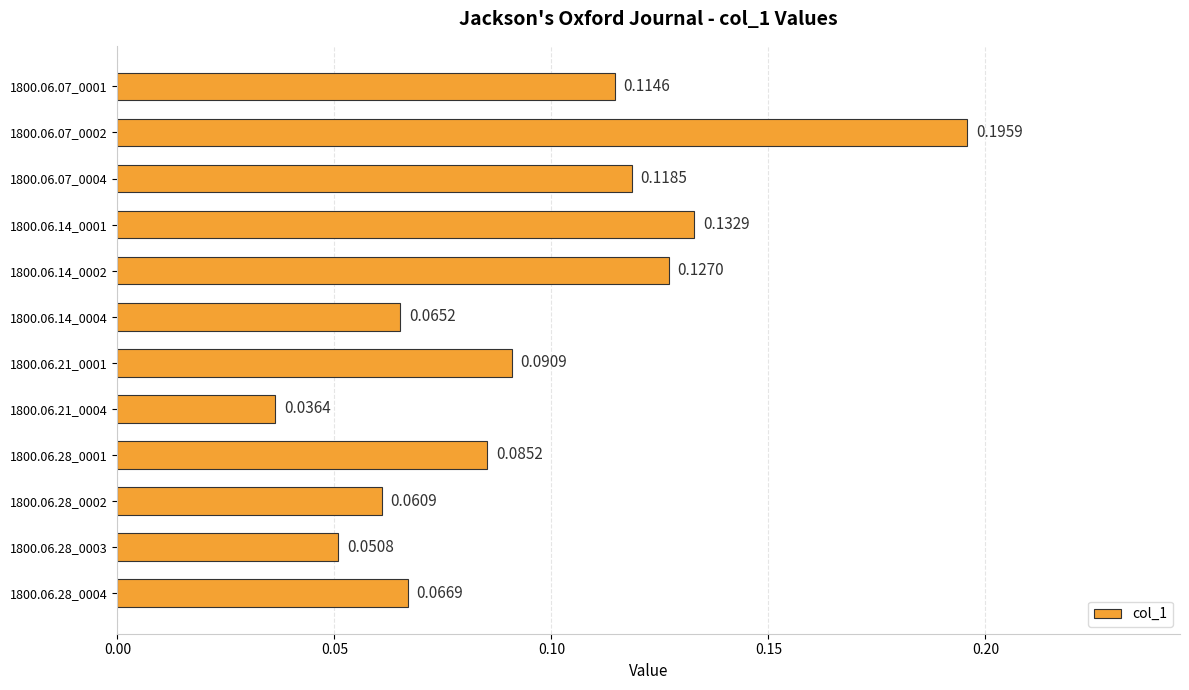

What is the sum of all values?

1.1